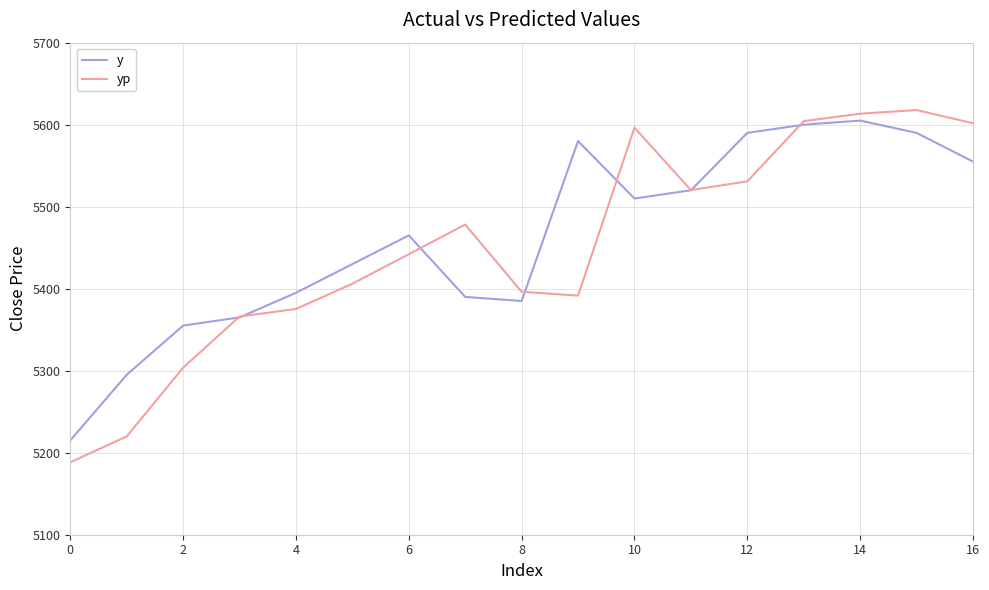

Which series has the largest range (max minus min)?

yp